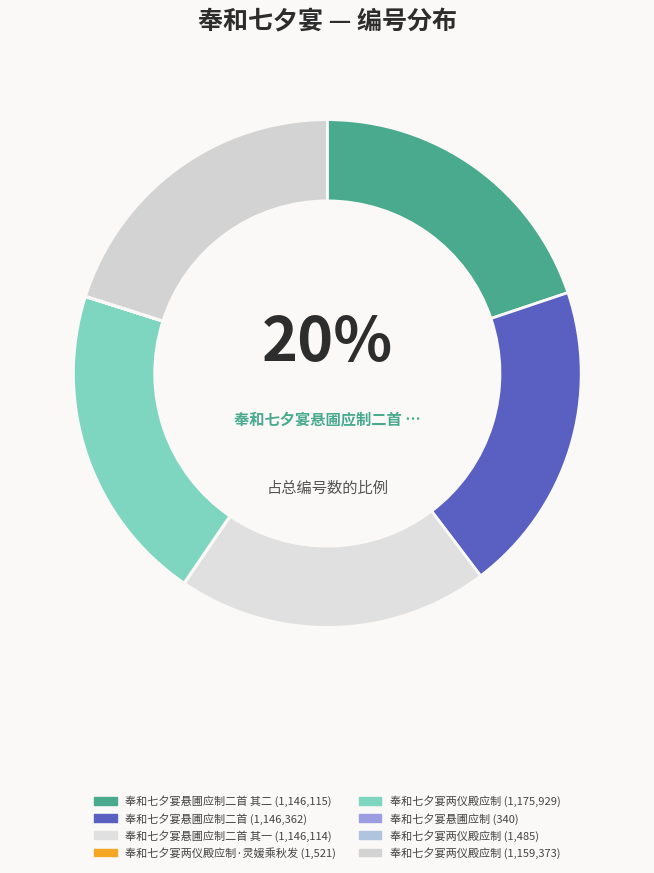

To the nearest percent, what is the difference between the largest and smallest slice percentages?

20%